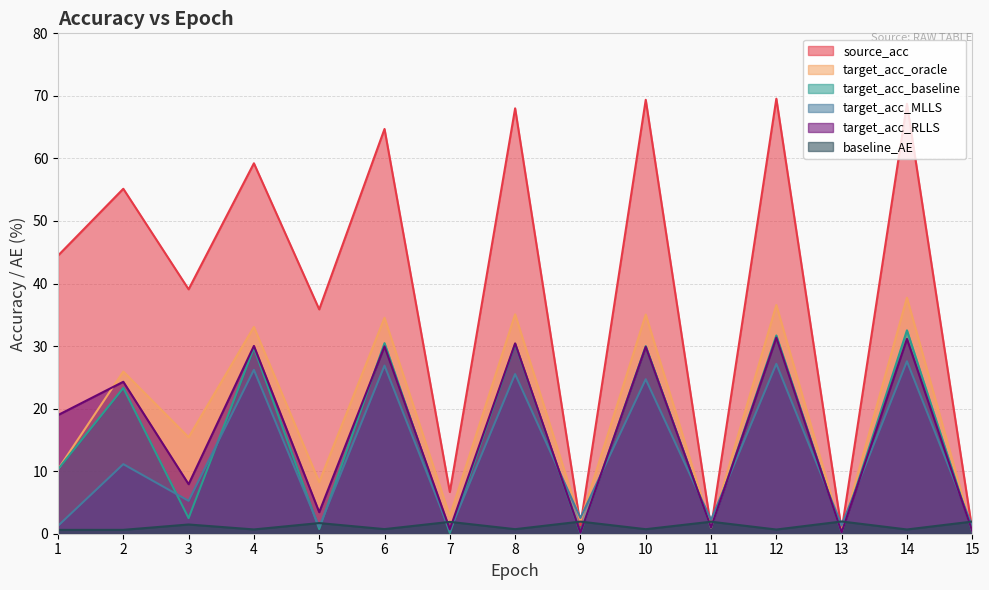

What is the value of the target_acc_oracle point at the 10th from the left?

35.0